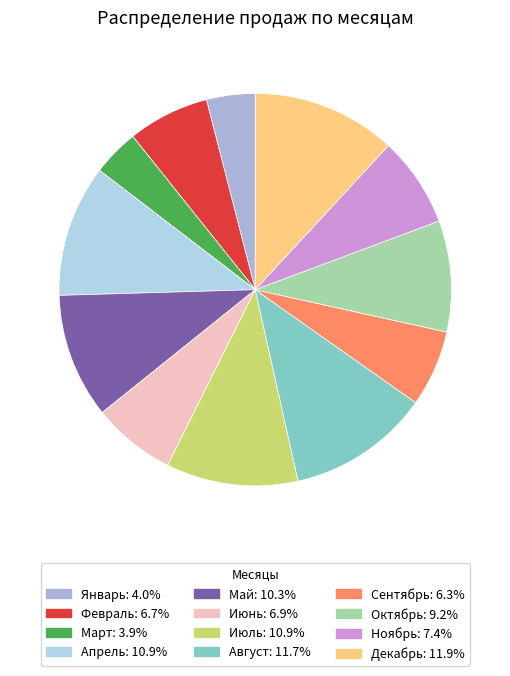

The Июнь slice represents 7% of the pie. True or false?

True